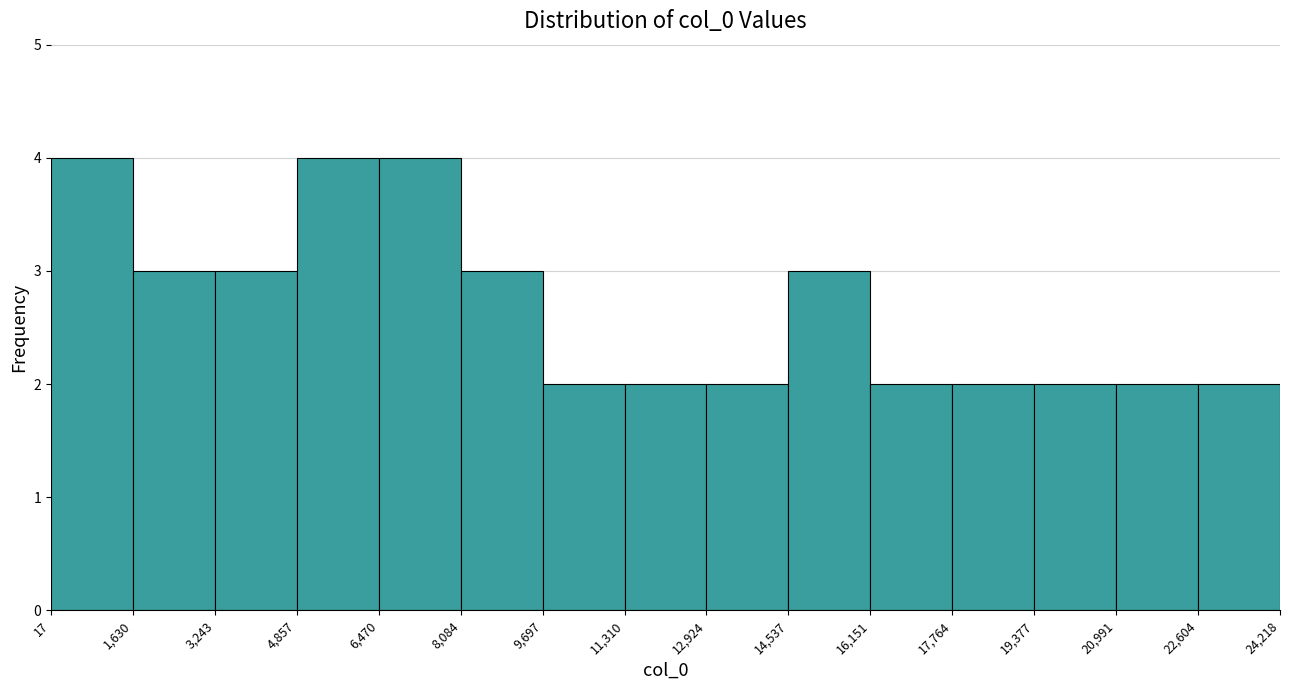

How tall is the bar that spans 17 to 1,630 on the x-axis? The values are not printed on the chart, so give them approximately, as read against the axis.

4